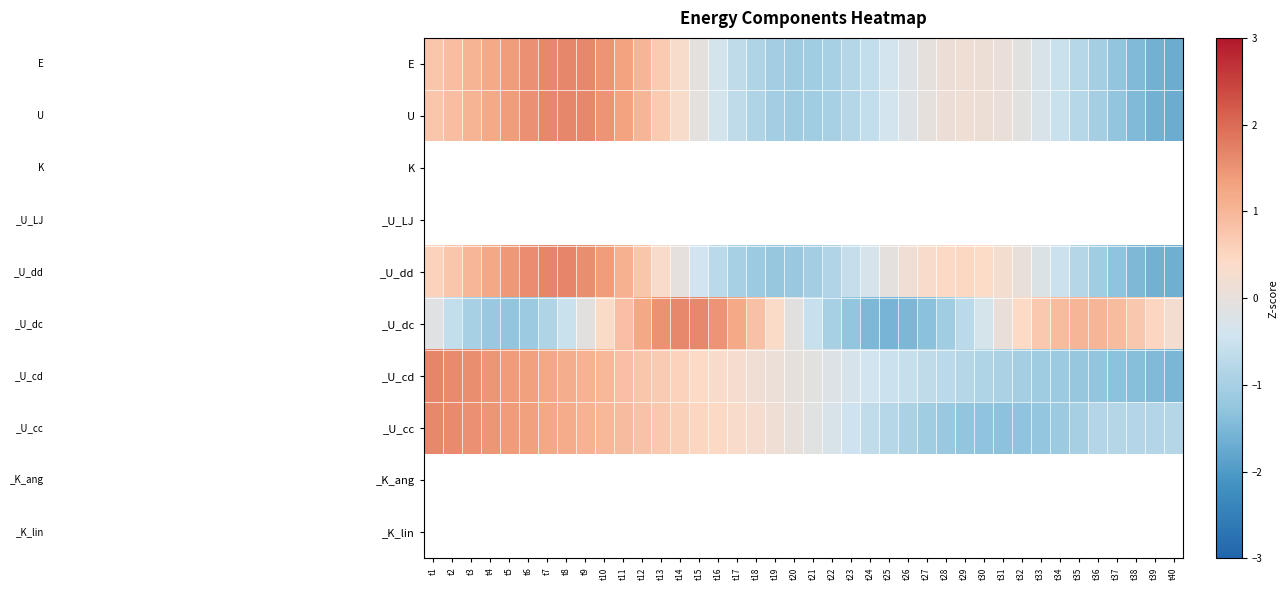

The value of _U_dd at t35 is -1.4. True or false?

False